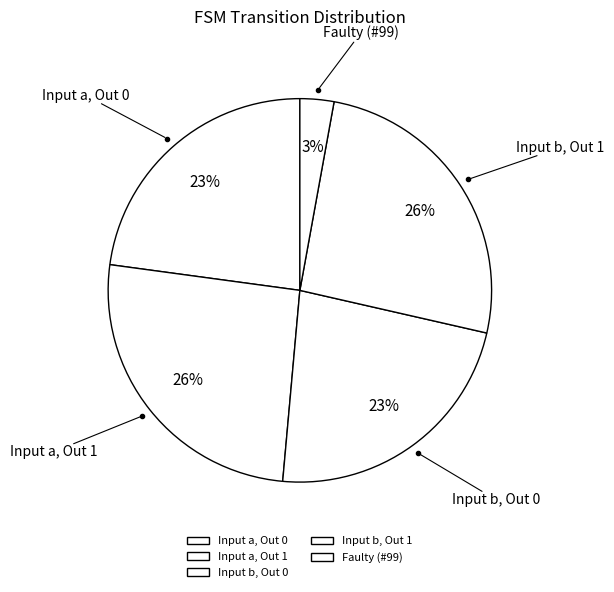

To the nearest percent, what portion does Input a, Out 1 represent?

26%